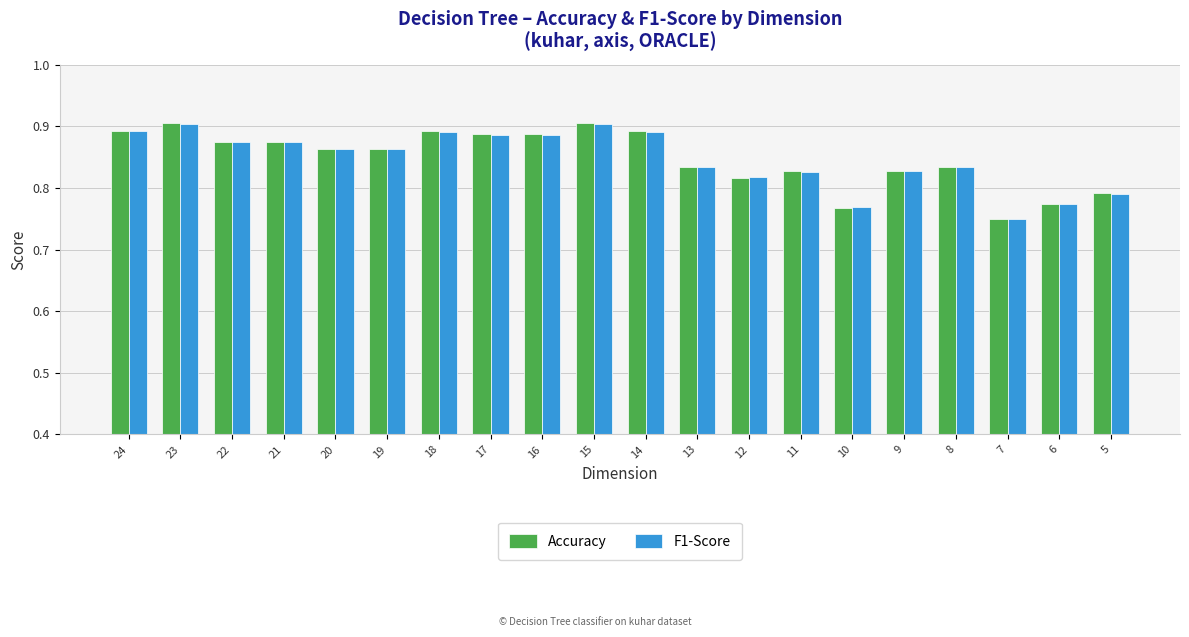

At which label is F1-Score closest to 0?

7